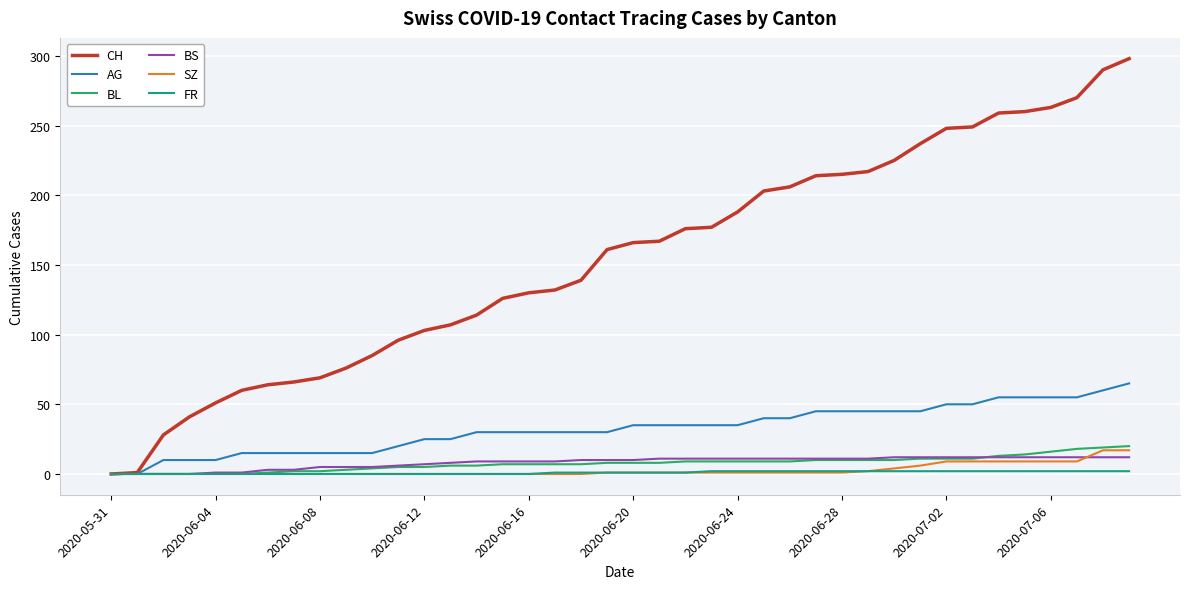

What is the maximum value shown in the chart?

298